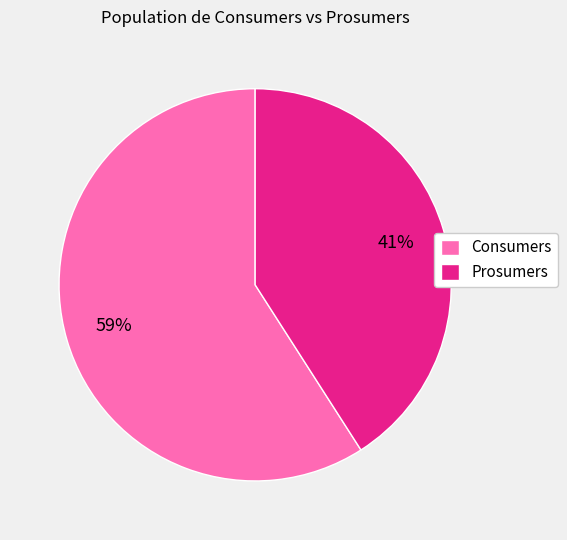

Between Prosumers and Consumers, which is larger?

Consumers